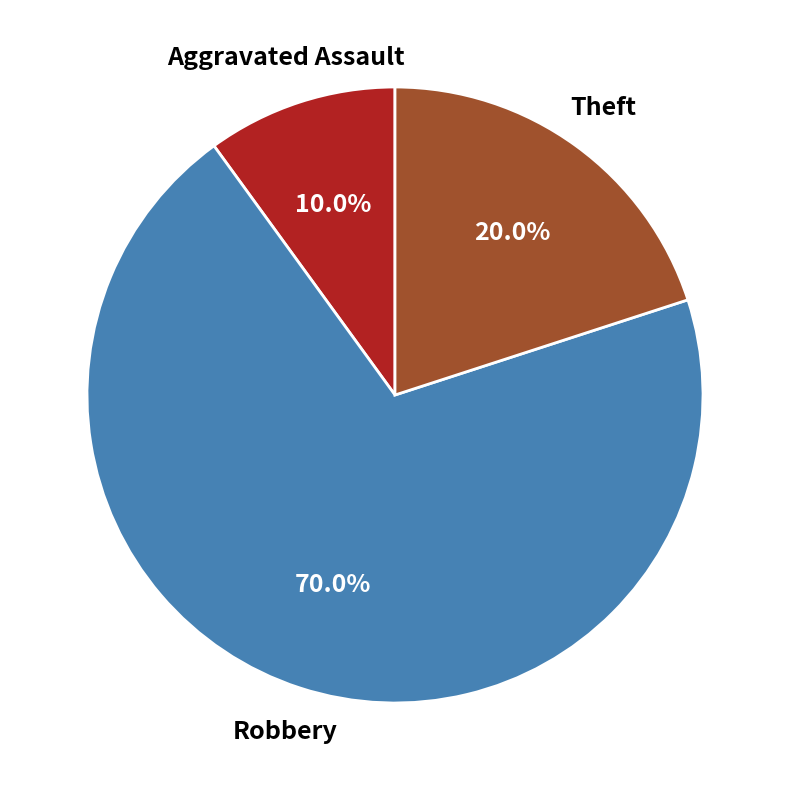

Is there any slice that represents more than half of the pie?

Yes